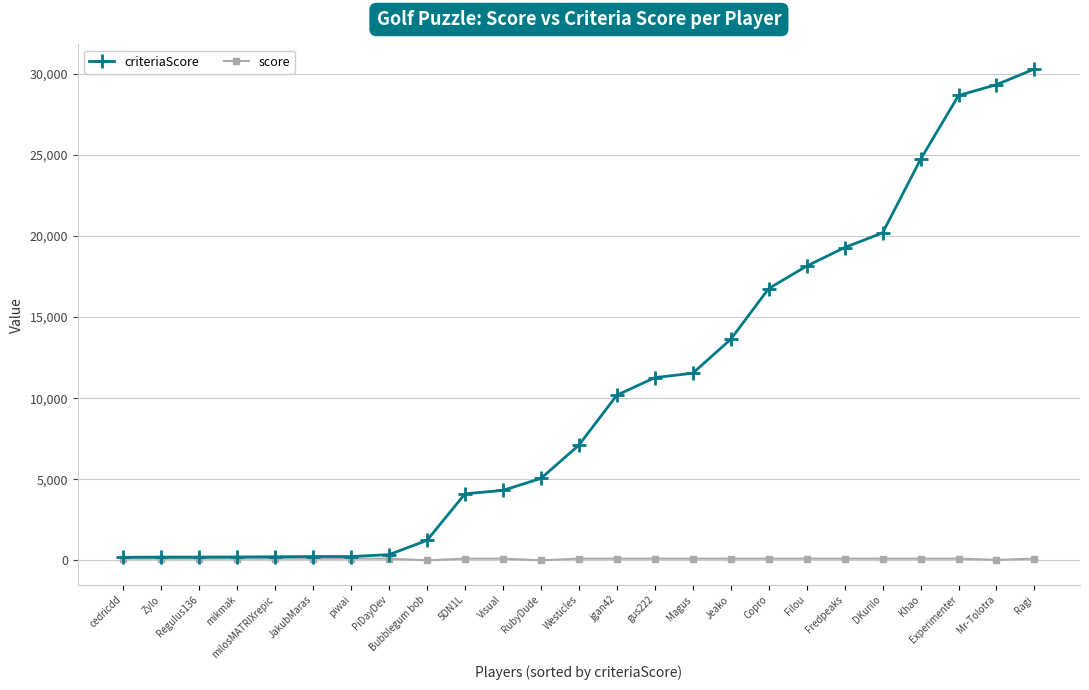

The criteriaScore series shows 6588 at Mr-Tolotra. True or false?

False